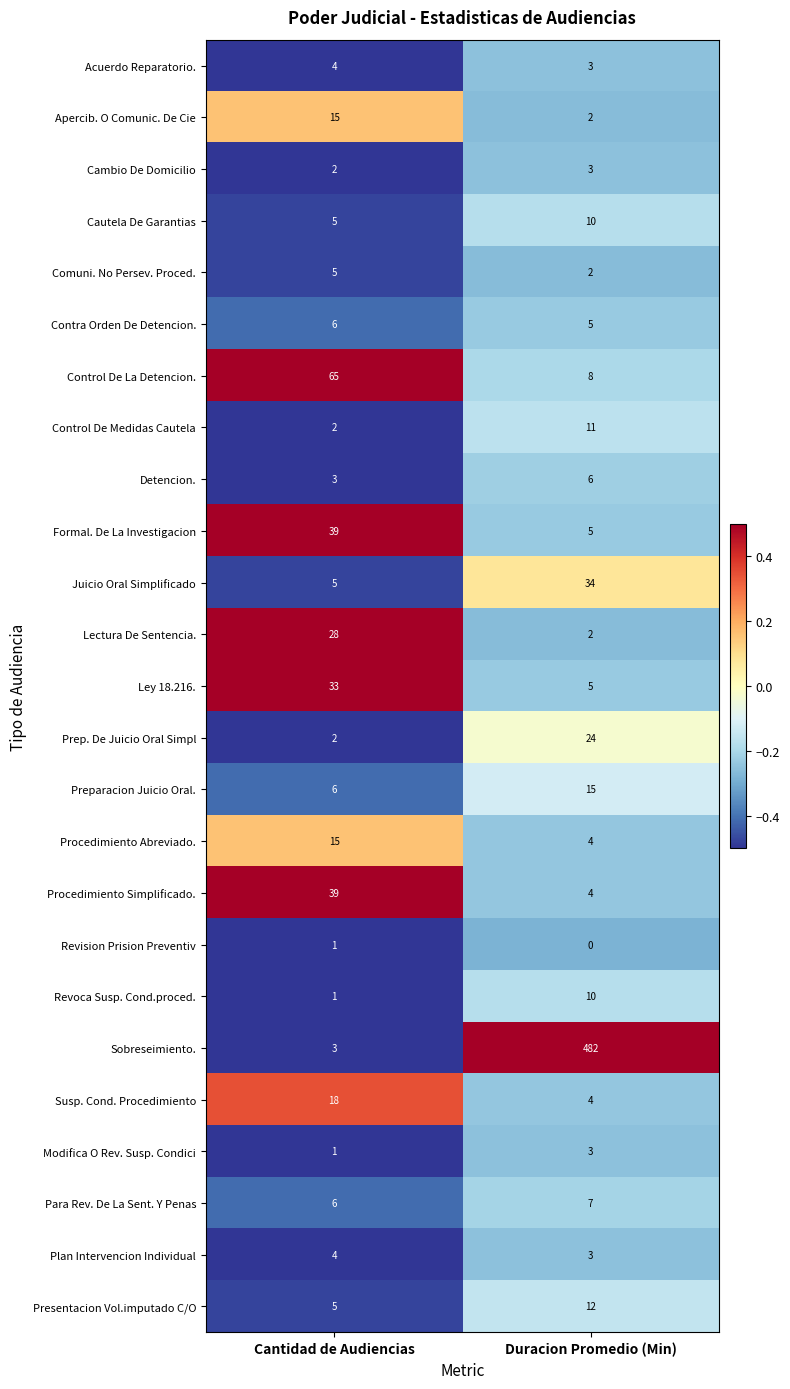

True or false: Cambio De Domicilio has a value of 1 at Cantidad de Audiencias.

False